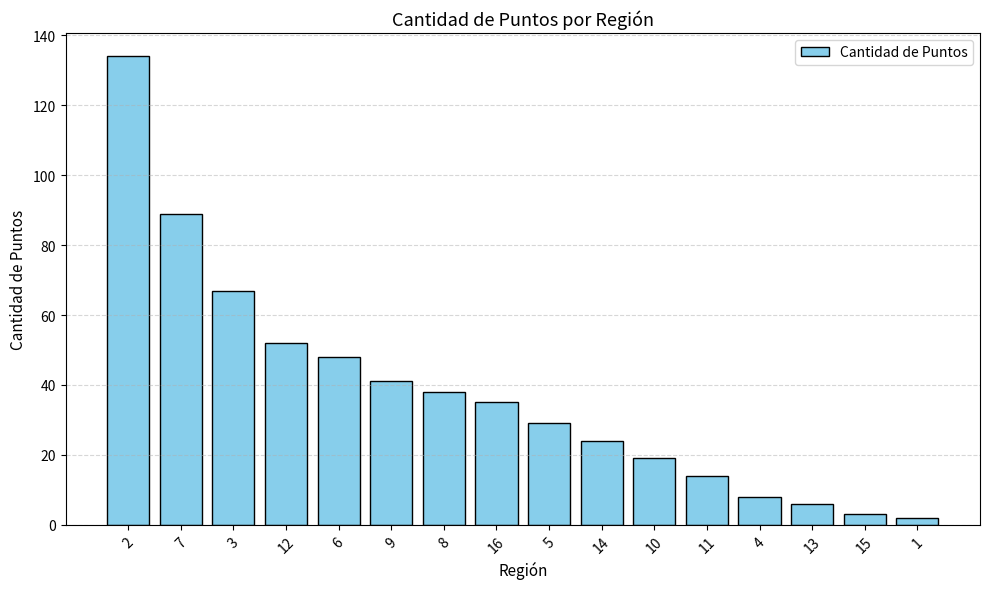

What position from the right is 1?

1